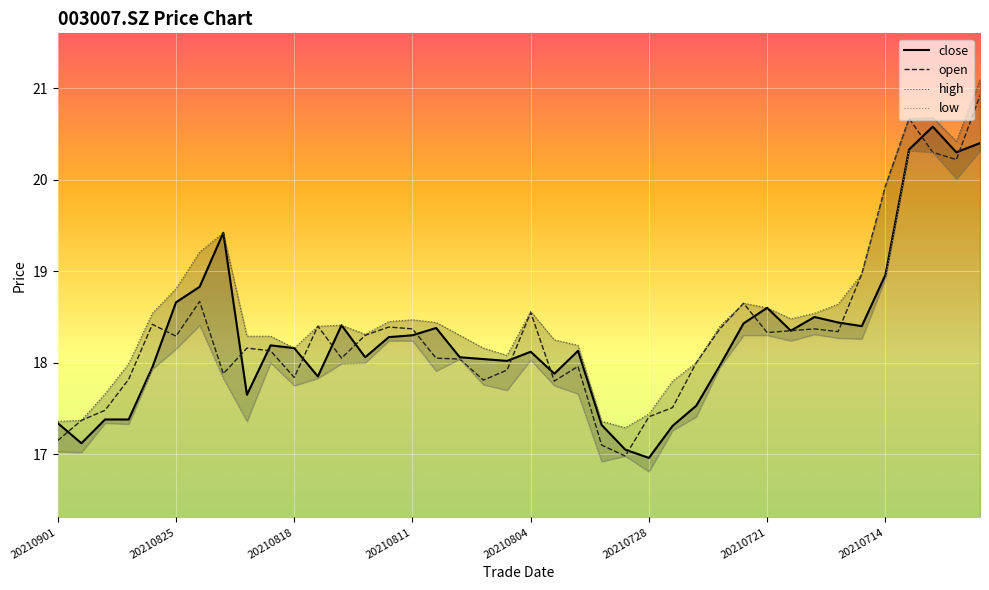

What is the value of the low point at the 23rd from the left?

17.7